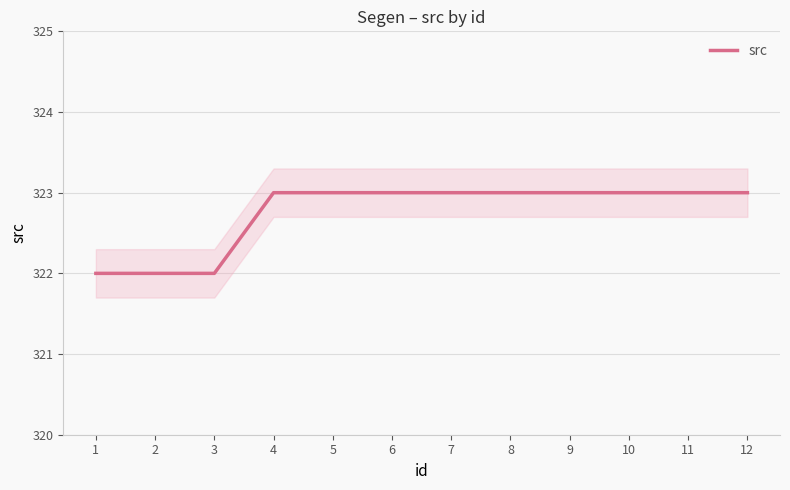

Rank the categories by value from lowest to highest.

1, 2, 3, 4, 5, 6, 7, 8, 9, 10, 11, 12